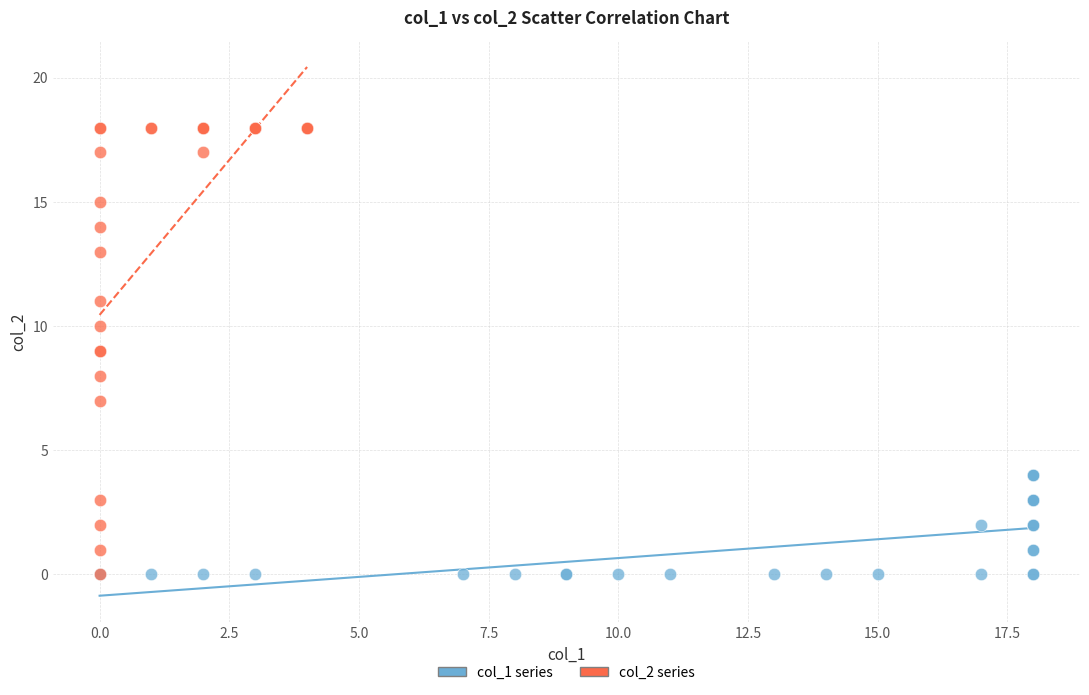

Which series has the widest spread of Y values?

col_2 series